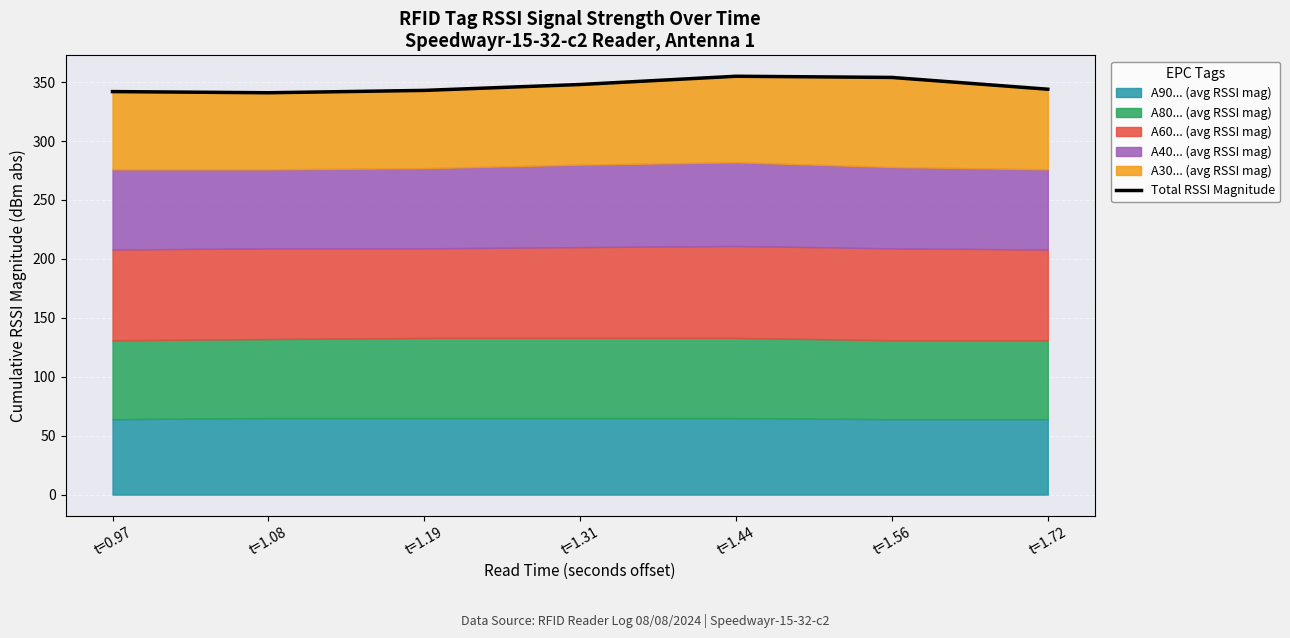

Rank the categories by value from lowest to highest.

t=1.08, t=0.97, t=1.19, t=1.72, t=1.31, t=1.56, t=1.44